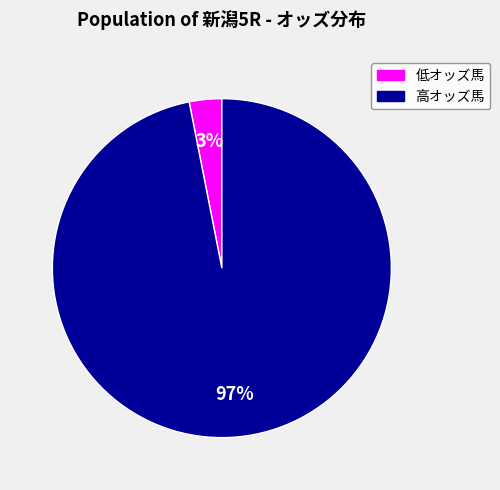

Is there a majority slice in this chart?

Yes